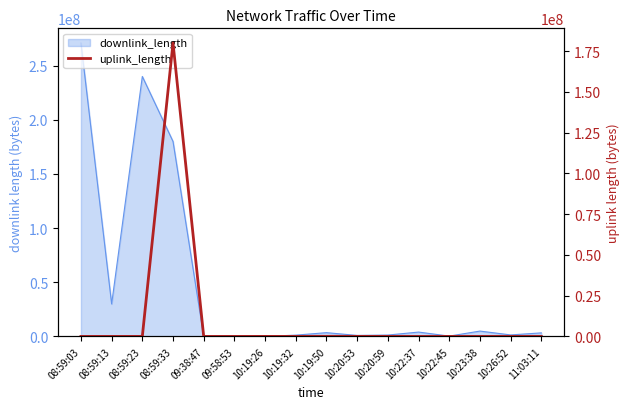

How many data points does each series have?

16